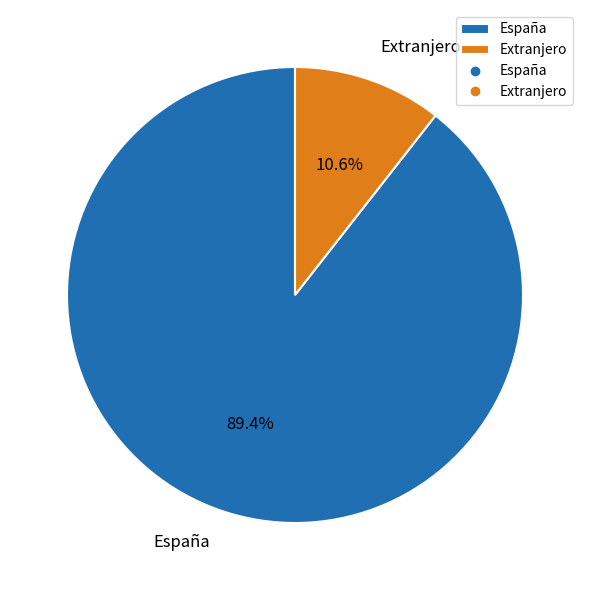

Rank the categories by value from highest to lowest.

España, Extranjero